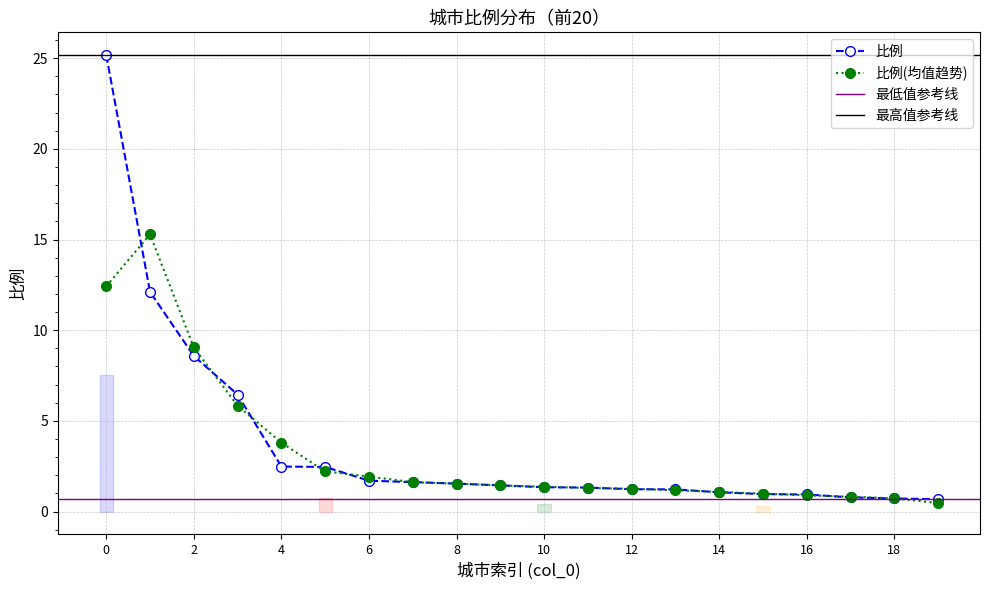

True or false: 比例(均值趋势) has a value of 1.3 at 12.

True